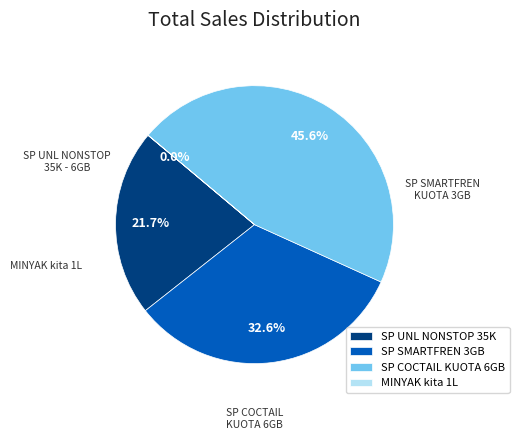

Do SP UNL NONSTOP 35K and SP SMARTFREN 3GB together represent more than half of the pie?

Yes